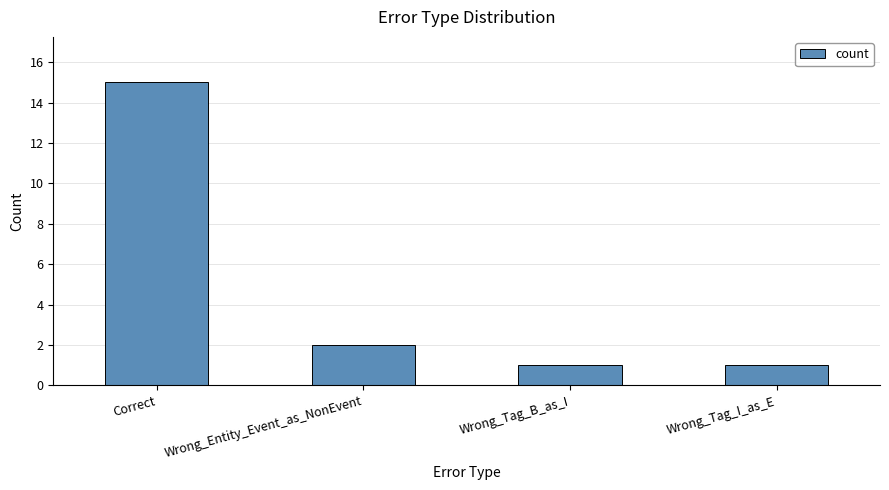

The value at Wrong_Tag_B_as_I is 2. True or false?

False